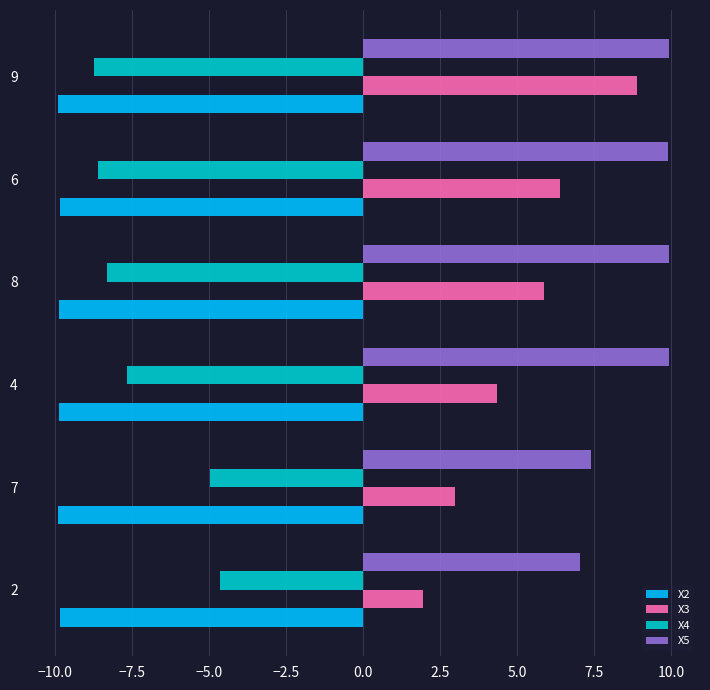

What is the maximum value shown in the chart?

10.0